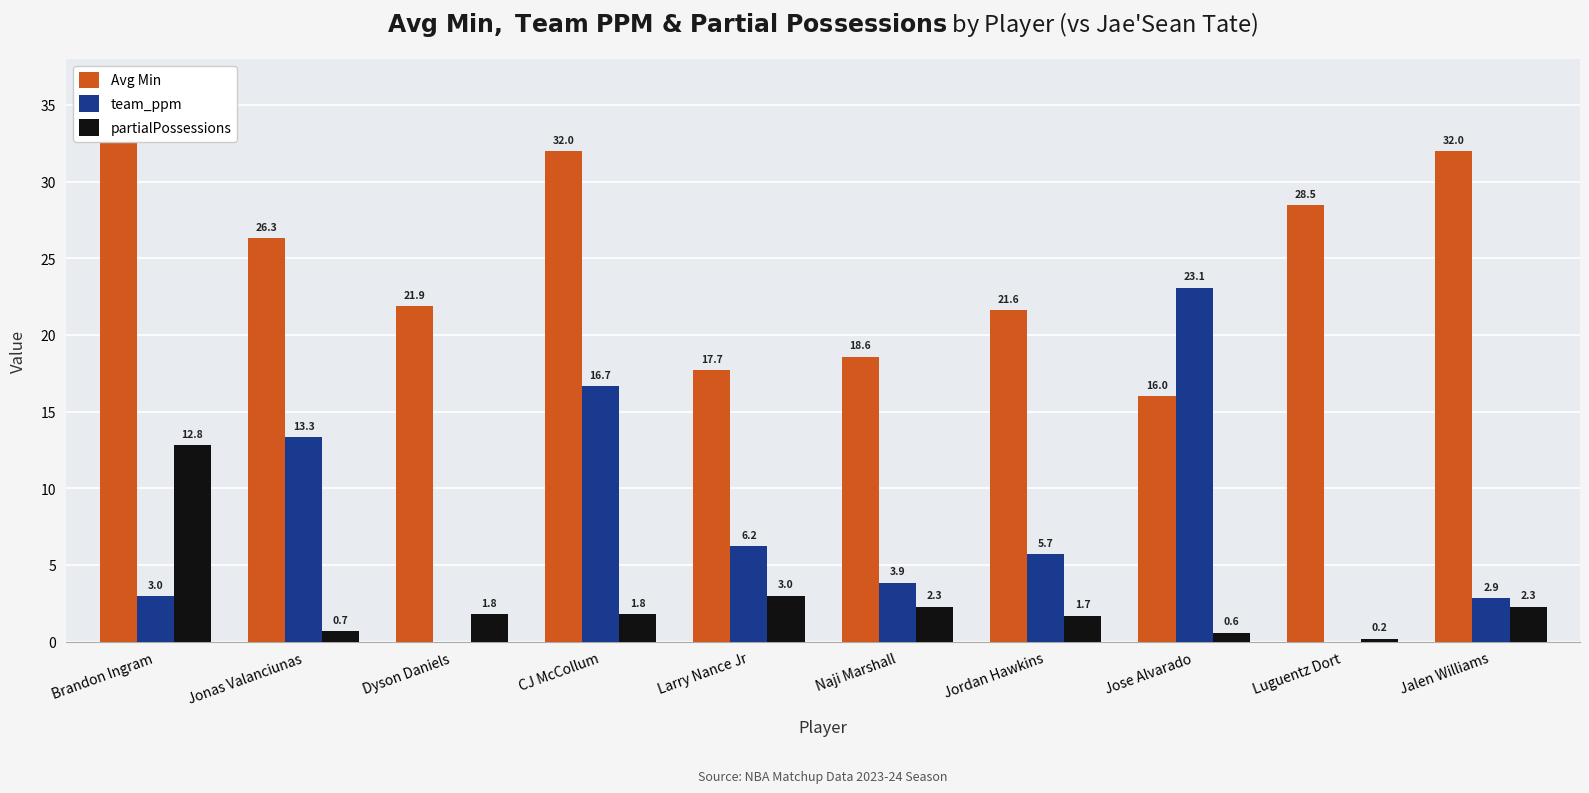

Which series changed the most between Jose Alvarado and Luguentz Dort?

team_ppm